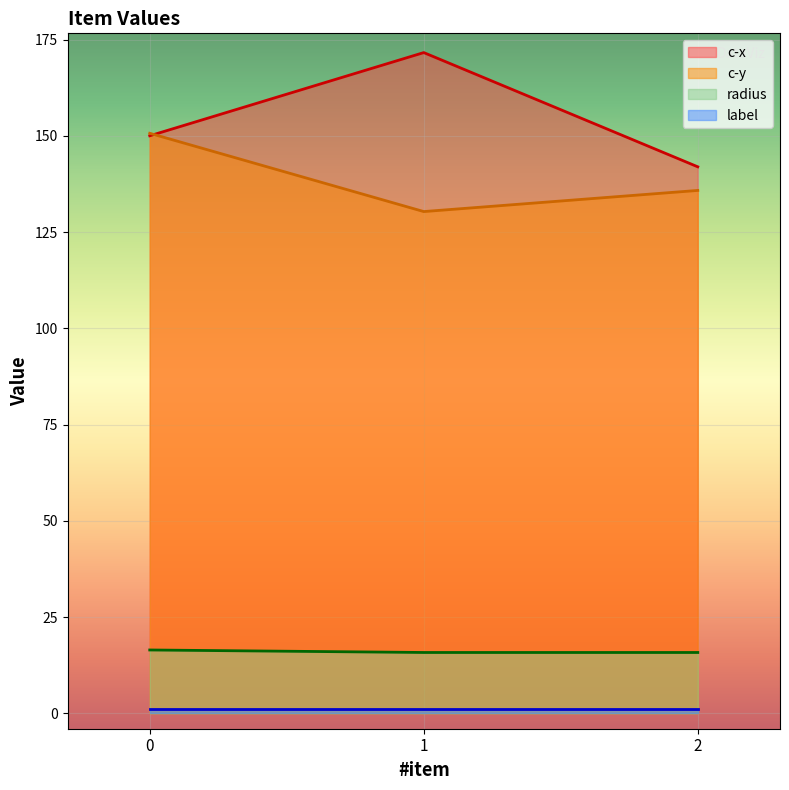

The value of c-y at 2 is 135.8. True or false?

True